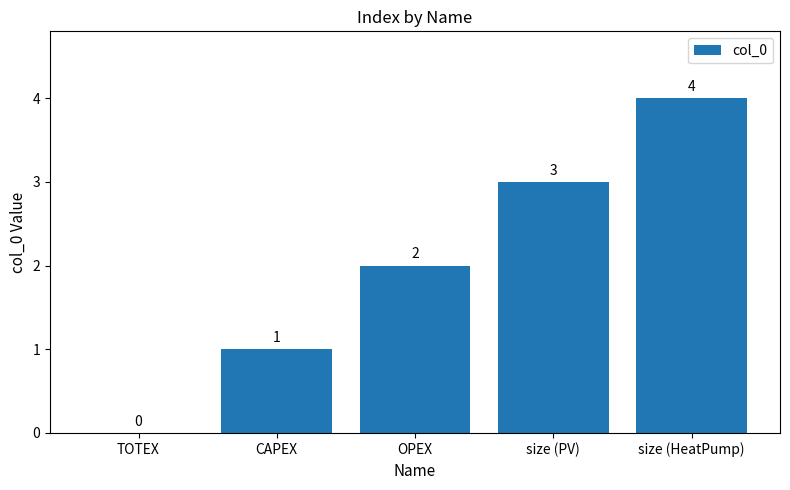

What is the change in value from TOTEX to size (PV)?

+3